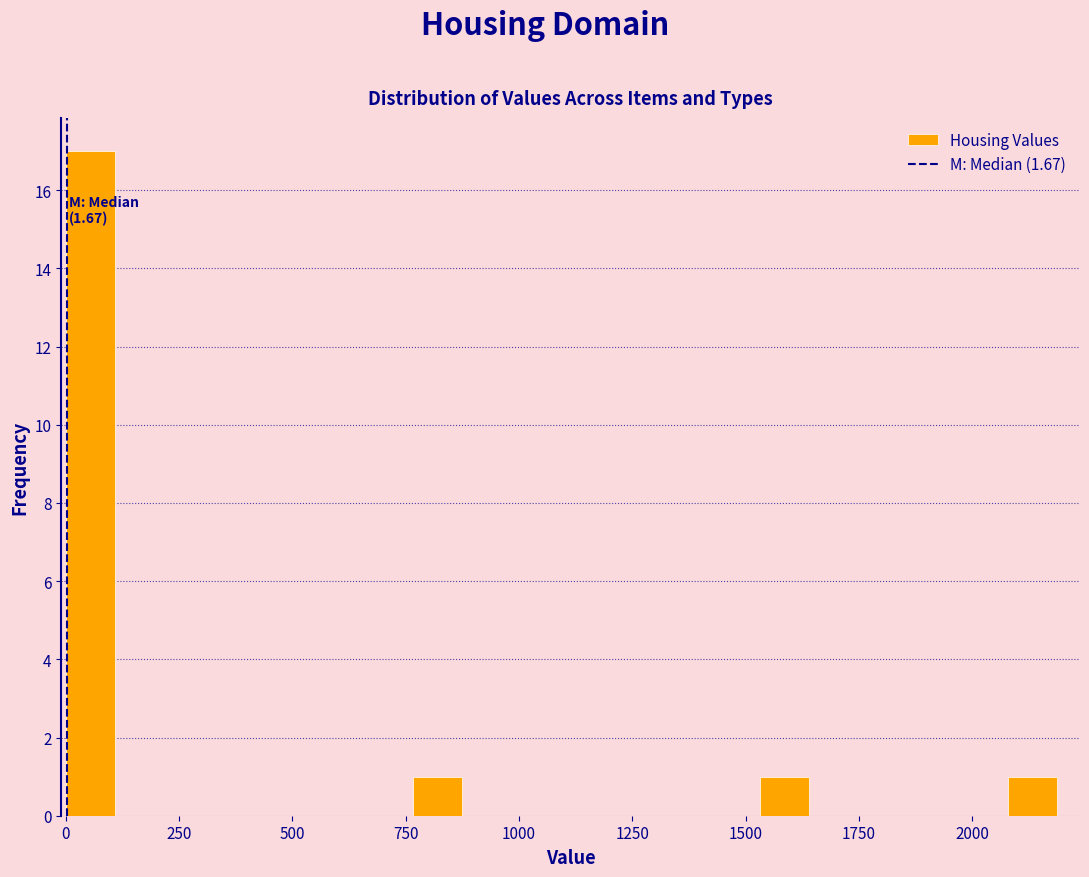

Read against the x-axis, roughly where is the centre of the tallest bar?

50